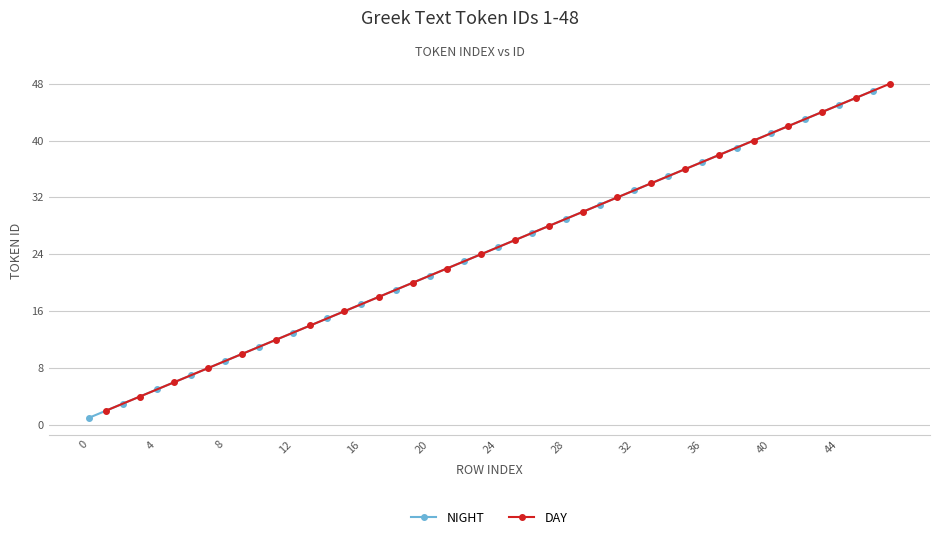

True or false: NIGHT has more than 0 interior local peaks.

False